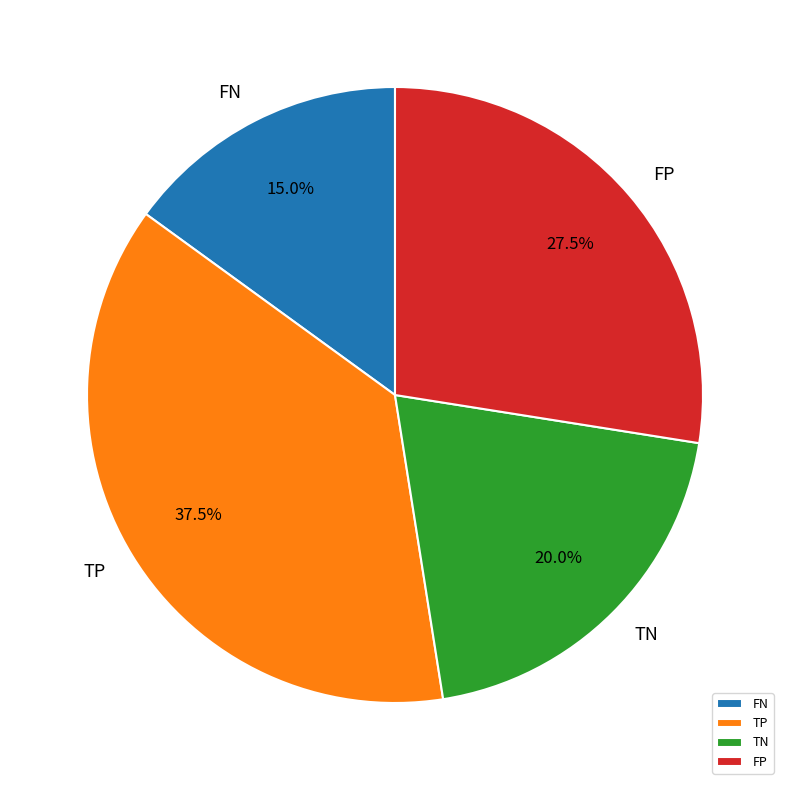

Rank the categories by value from highest to lowest.

TP, FP, TN, FN